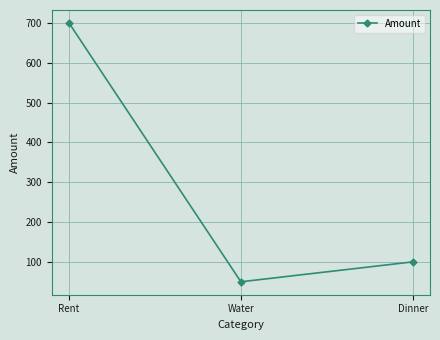

How many lines are shown in the chart?

1